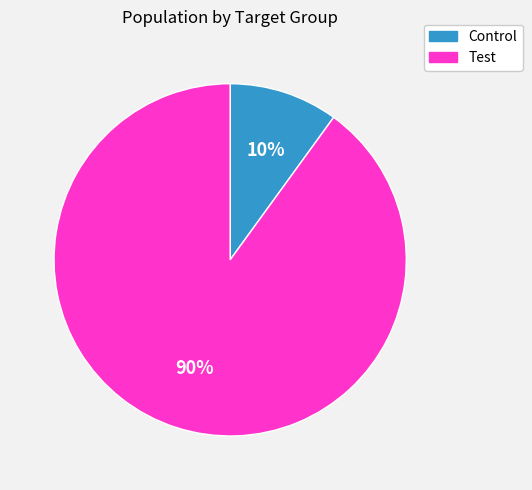

Count the number of slices in the pie.

2